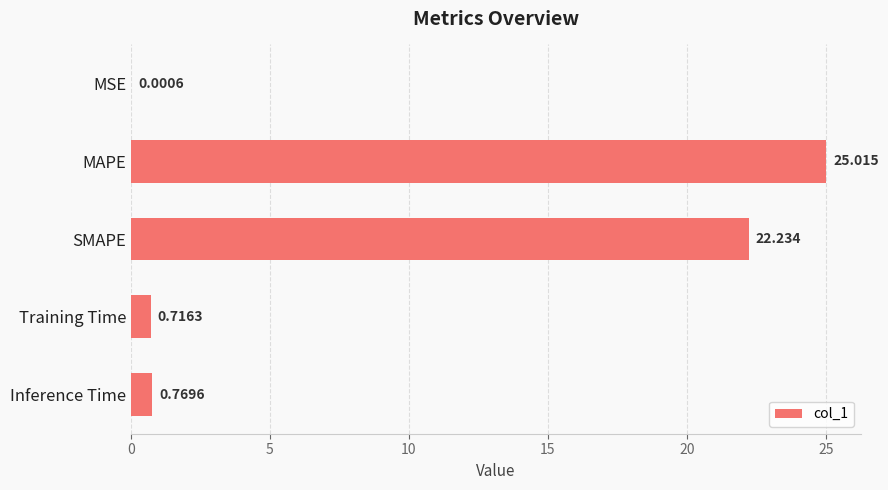

Which category has the highest value across all series?

MAPE